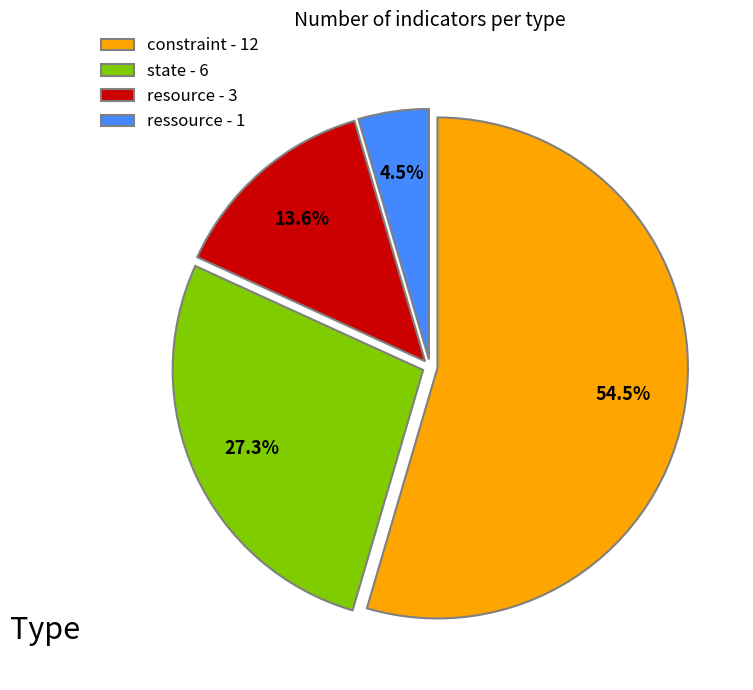

Which has a higher value, state - 6 or resource - 3?

state - 6